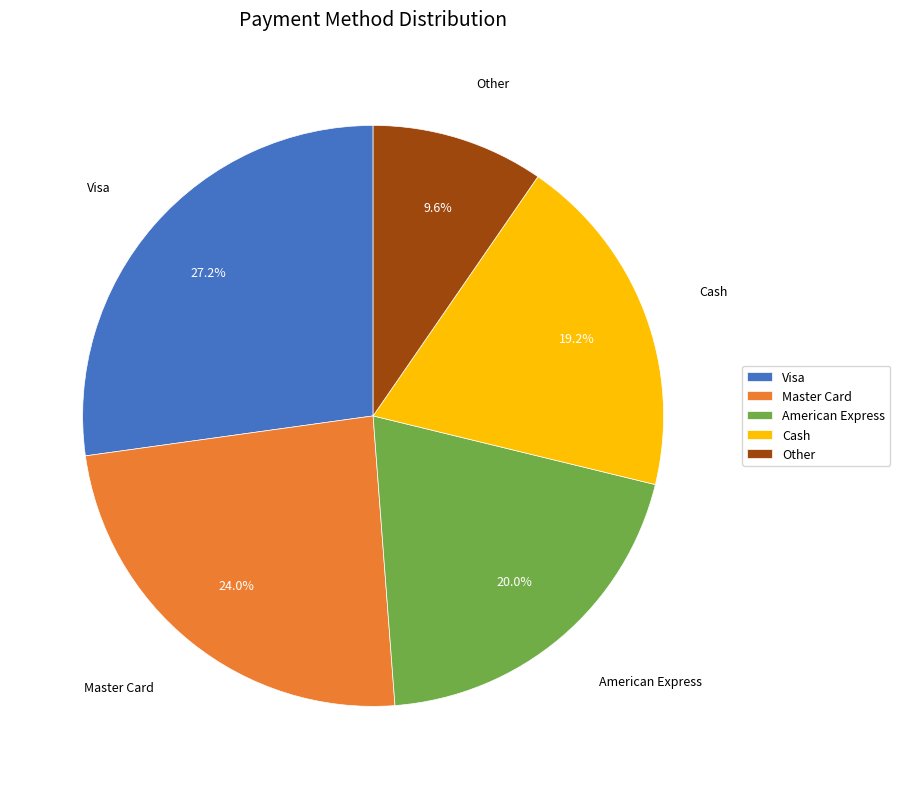

Approximately how many times larger is the value at Other compared to Visa?

0.4